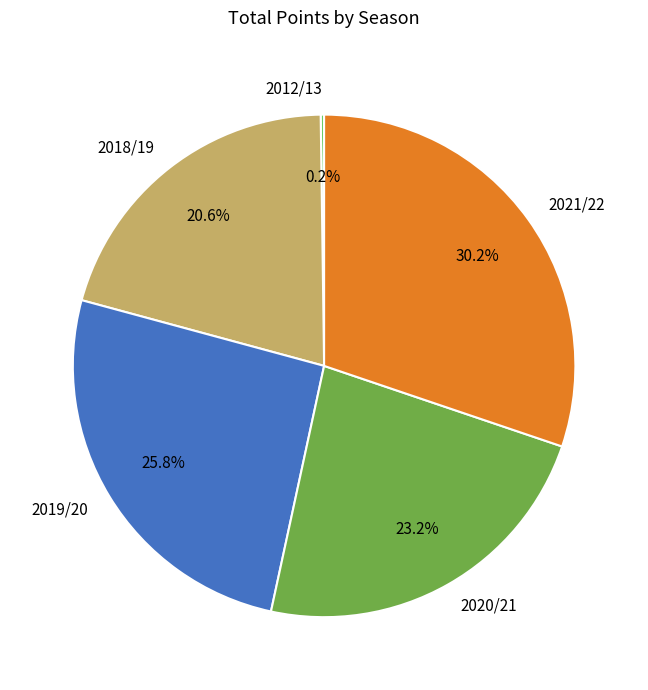

How much of the chart is everything except 2019/20?

74.2%